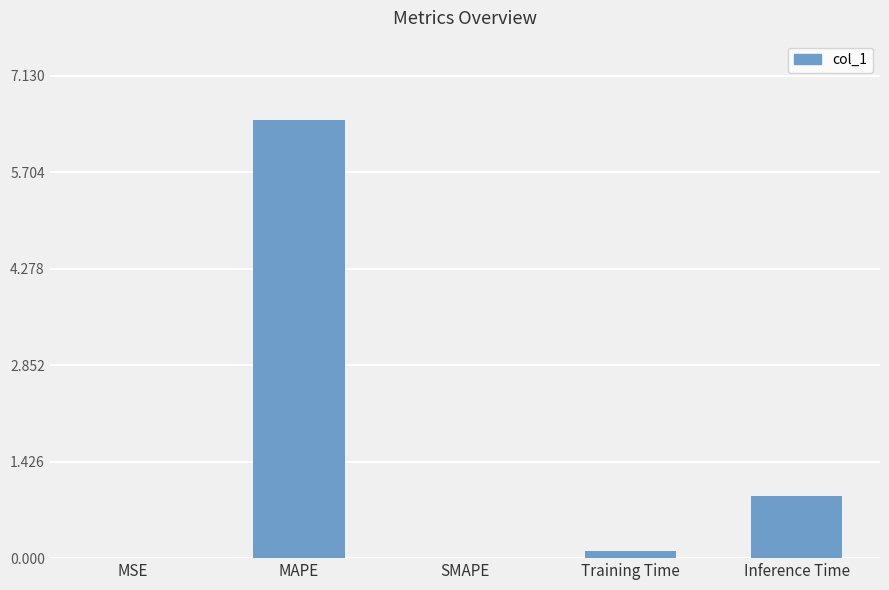

The value at Inference Time is 0.5. True or false?

False